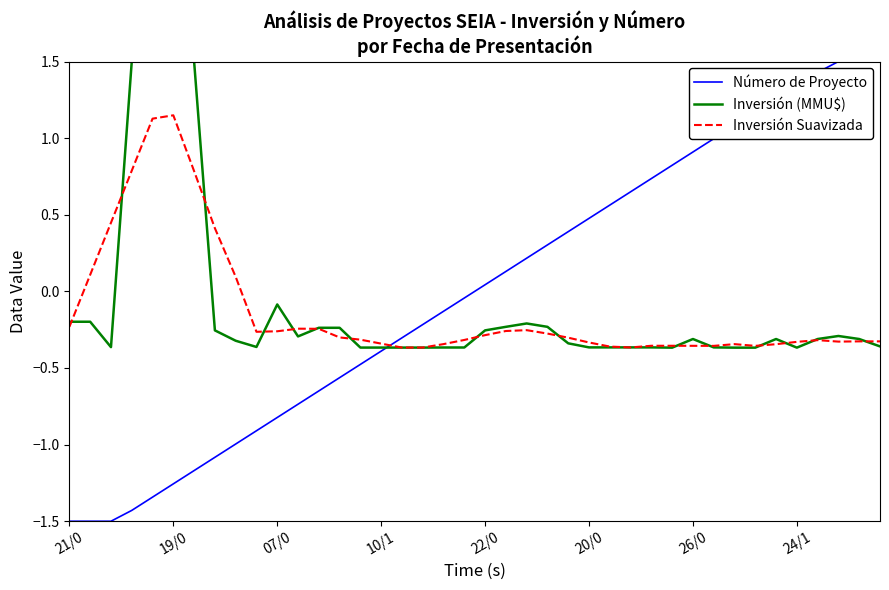

Which series has the widest spread of values?

Número de Proyecto